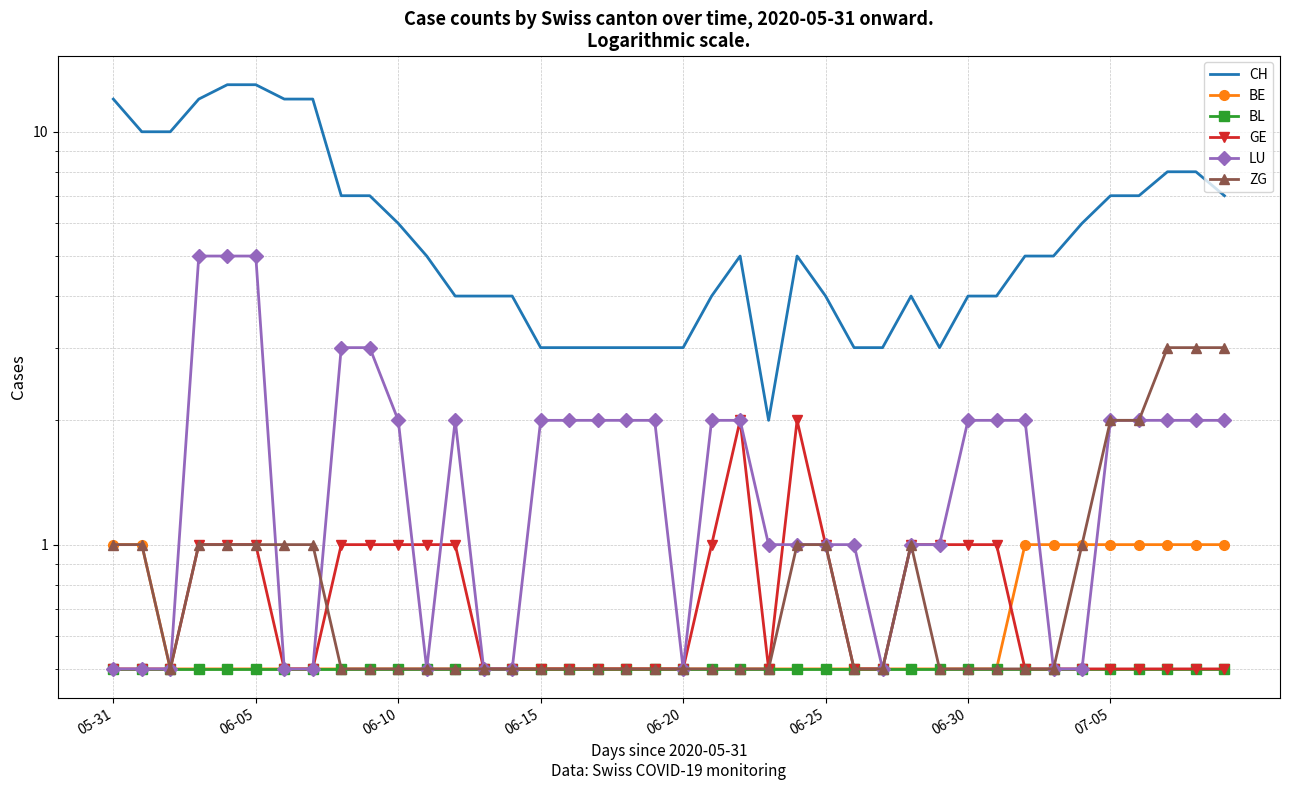

True or false: GE and BL intersect in this chart.

False